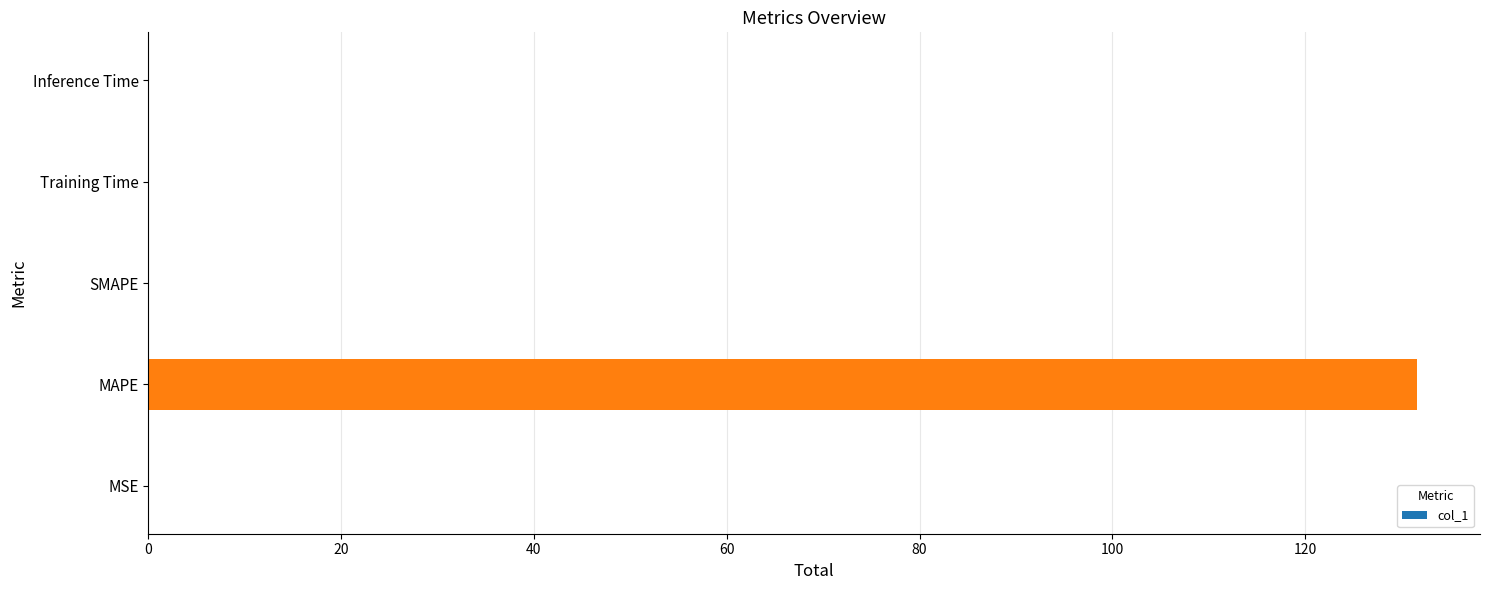

How many series are shown in this chart?

1